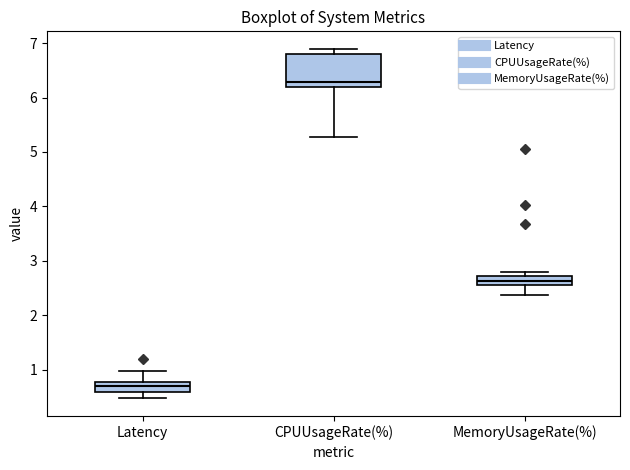

Where does the lower whisker of the box for MemoryUsageRate(%) end on the y-axis? The values are not printed on the chart, so give them approximately, as read against the axis.

2.4